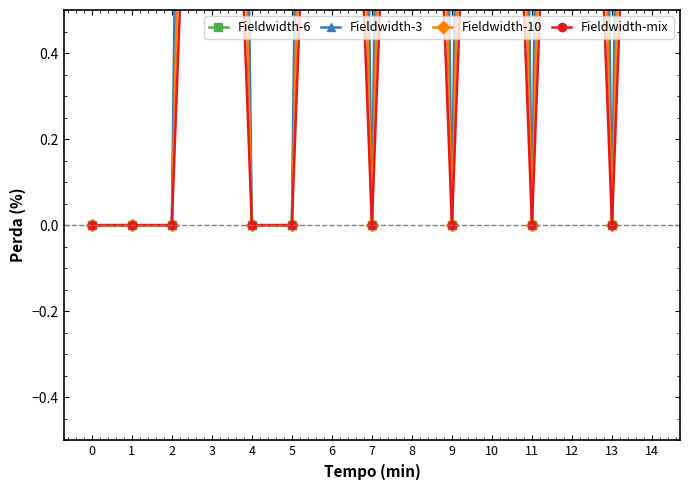

What is the sum of all Fieldwidth-6 values?

30.0